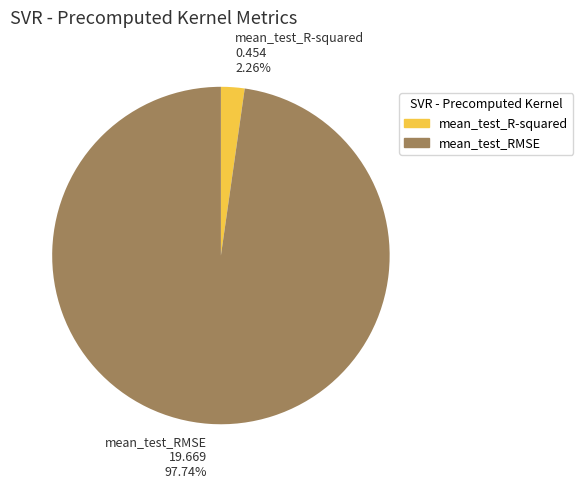

Which category has the smallest portion of the pie?

mean_test_R-squared